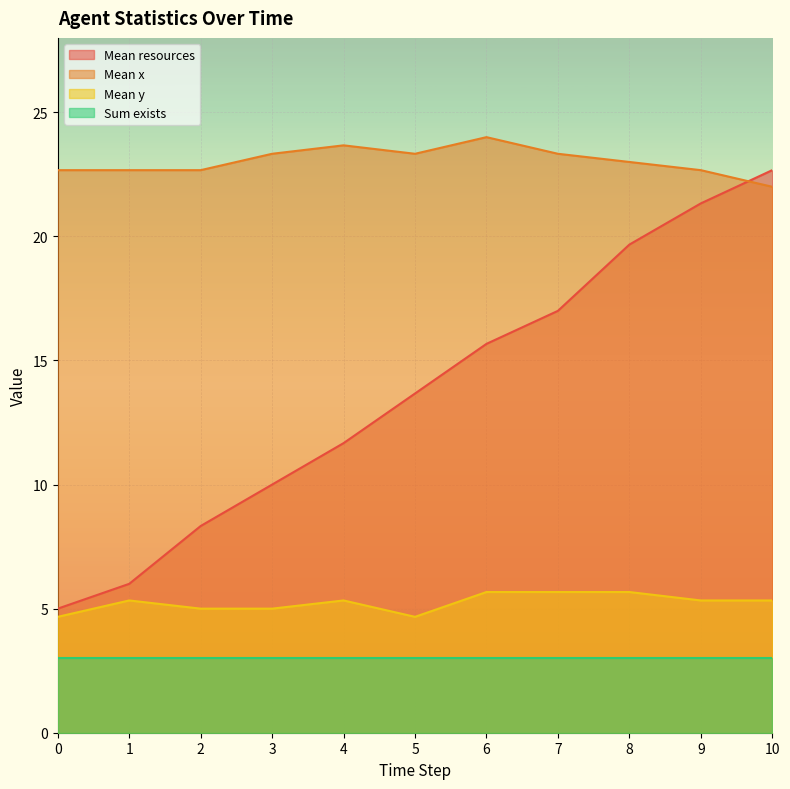

How many Mean x values are between 22 and 23?

6